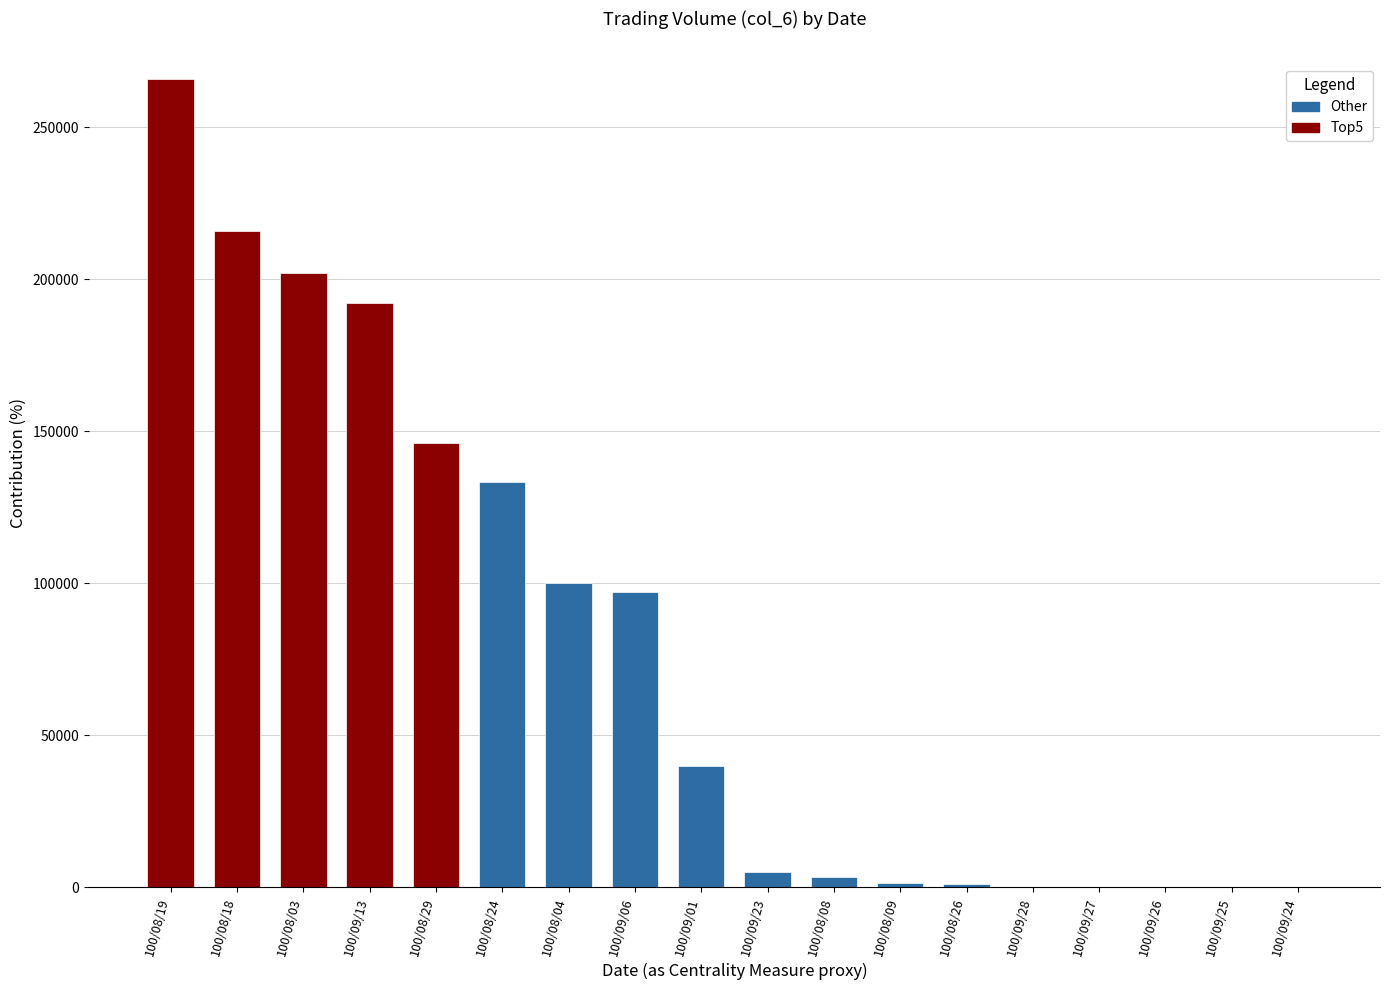

The value at 100/08/18 is 215820. True or false?

True